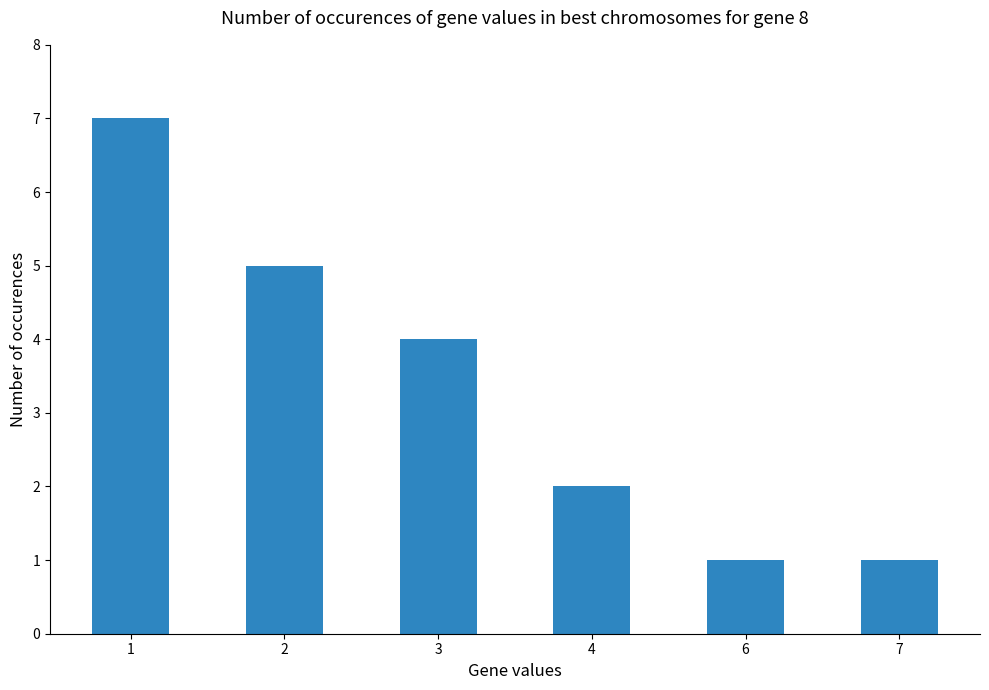

Count the values in the range 1 to 5.

5